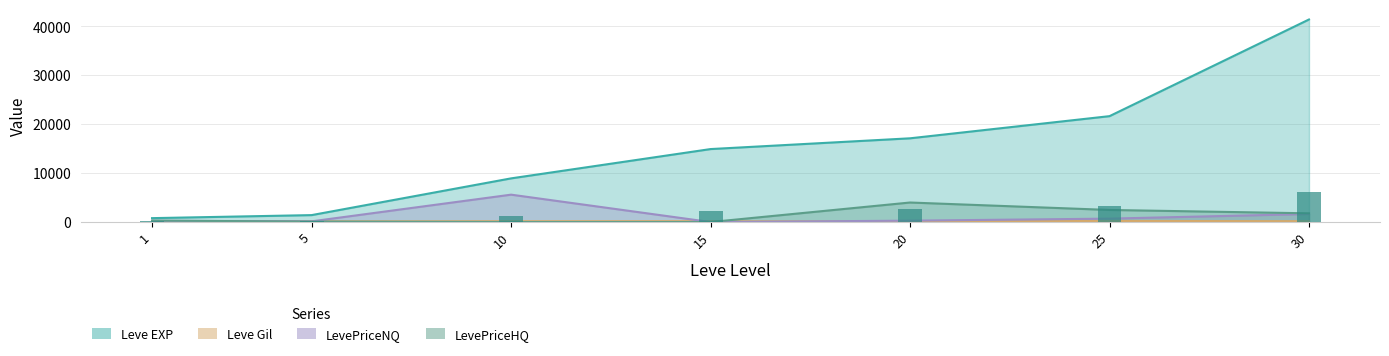

Reading right to left, transcribe all the data shown in this chart.

Leve EXP: 30=41410.0	25=21650.0	20=17120.0	15=14920.0	10=8930.0	5=1420.0	1=800.0
Leve Gil: 30=175.0	25=229.0	20=101.0	15=172.0	10=169.0	5=140.0	1=113.0
LevePriceNQ: 30=1646.2	25=700.0	20=285.5	15=0.0	10=5600.5	5=143.8	1=250.0
LevePriceHQ: 30=1785.4	25=2473.4	20=3994.6	15=0.0	10=0.0	5=94.0	1=300.0